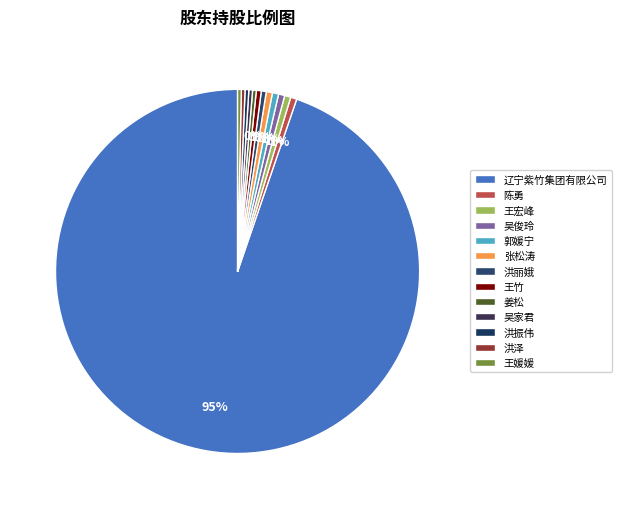

How many slices are in this pie chart?

13